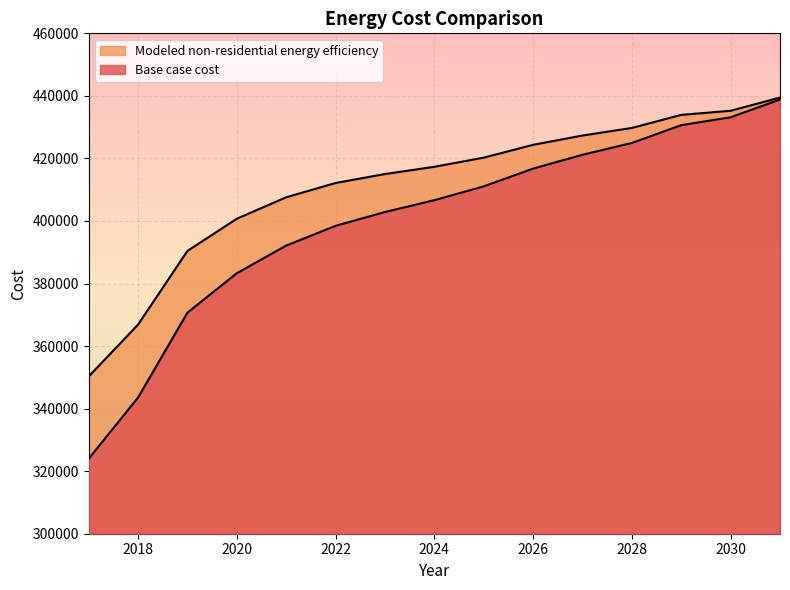

What is the smallest value displayed?

323966.0